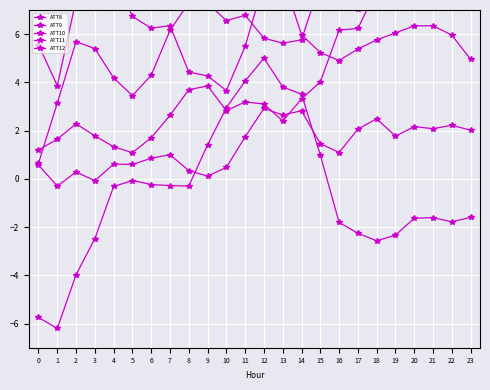

Reading left to right, list all the values displayed in this chart.

ATT8: 5.6	3.9	7.4	8.5	8.5	6.7	6.2	6.4	4.4	4.3	3.7	5.5	8.2	8.4	6.0	5.2	4.9	5.4	5.8	6.0	6.3	6.3	6.0	5.0
ATT9: -5.7	-6.2	-4.0	-2.5	-0.3	-0.1	-0.2	-0.3	-0.3	1.4	2.9	4.1	5.0	3.8	3.5	1.0	-1.8	-2.3	-2.6	-2.3	-1.6	-1.6	-1.8	-1.6
ATT10: 0.7	3.1	5.7	5.4	4.2	3.4	4.3	6.2	7.3	7.3	6.6	6.8	5.8	5.6	5.8	8.1	7.9	7.0	8.1	8.2	8.1	8.2	8.6	7.4
ATT11: 0.6	-0.3	0.3	-0.1	0.6	0.6	0.9	1.0	0.3	0.1	0.5	1.7	2.9	2.6	2.8	1.5	1.1	2.1	2.5	1.8	2.2	2.1	2.2	2.0
ATT12: 1.2	1.6	2.3	1.8	1.3	1.1	1.7	2.6	3.7	3.9	2.8	3.2	3.1	2.4	3.3	4.0	6.2	6.2	7.9	7.3	7.6	7.7	8.6	7.9